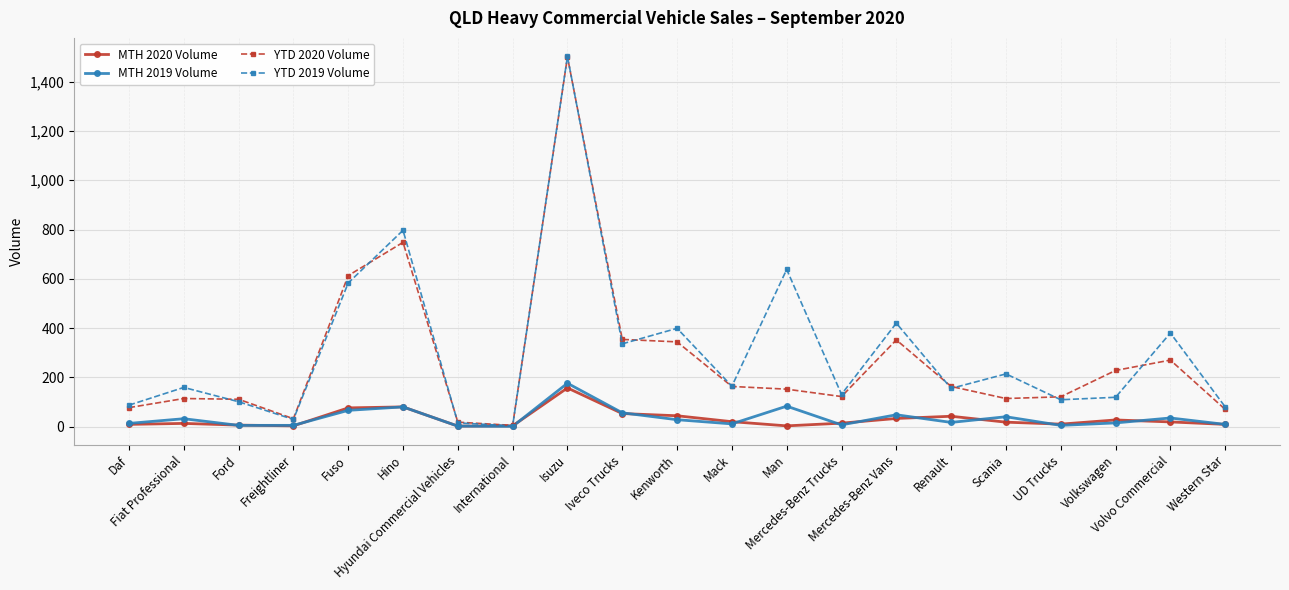

What is the maximum value for MTH 2019 Volume?

176